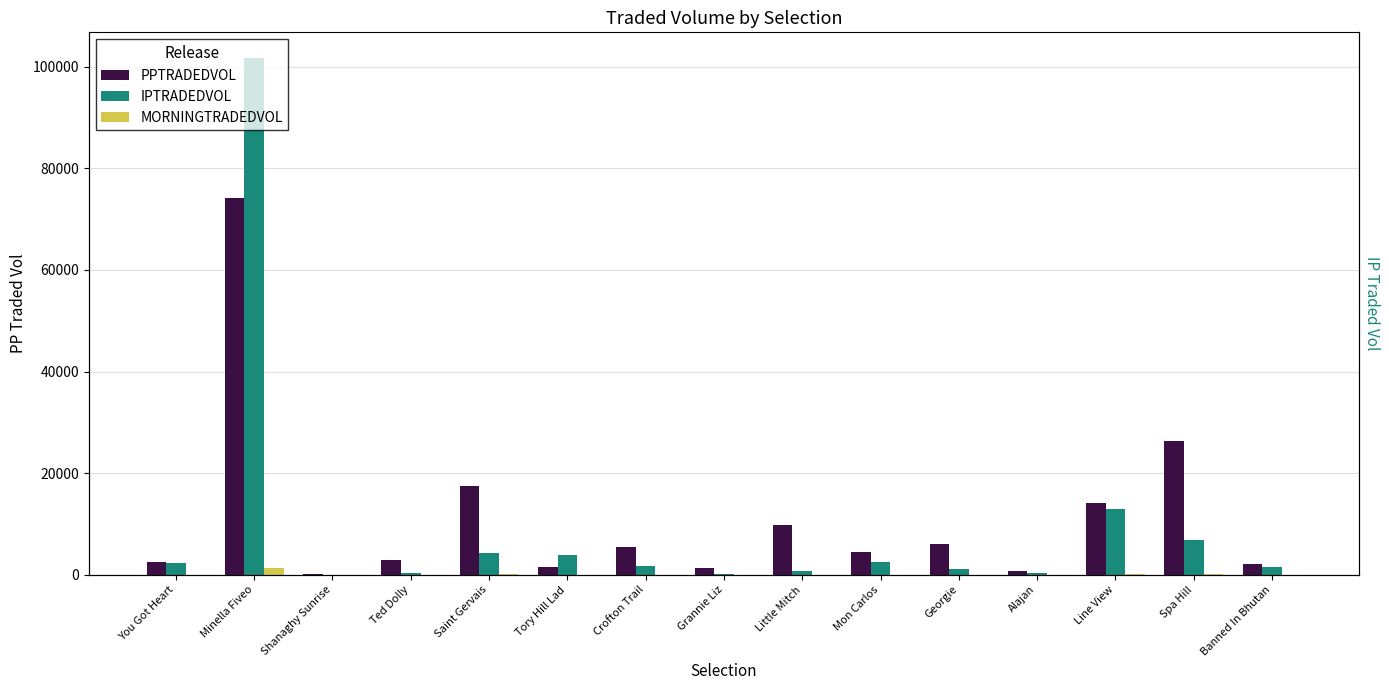

What is the value of the MORNINGTRADEDVOL bar at the 14th from the left?

105.8